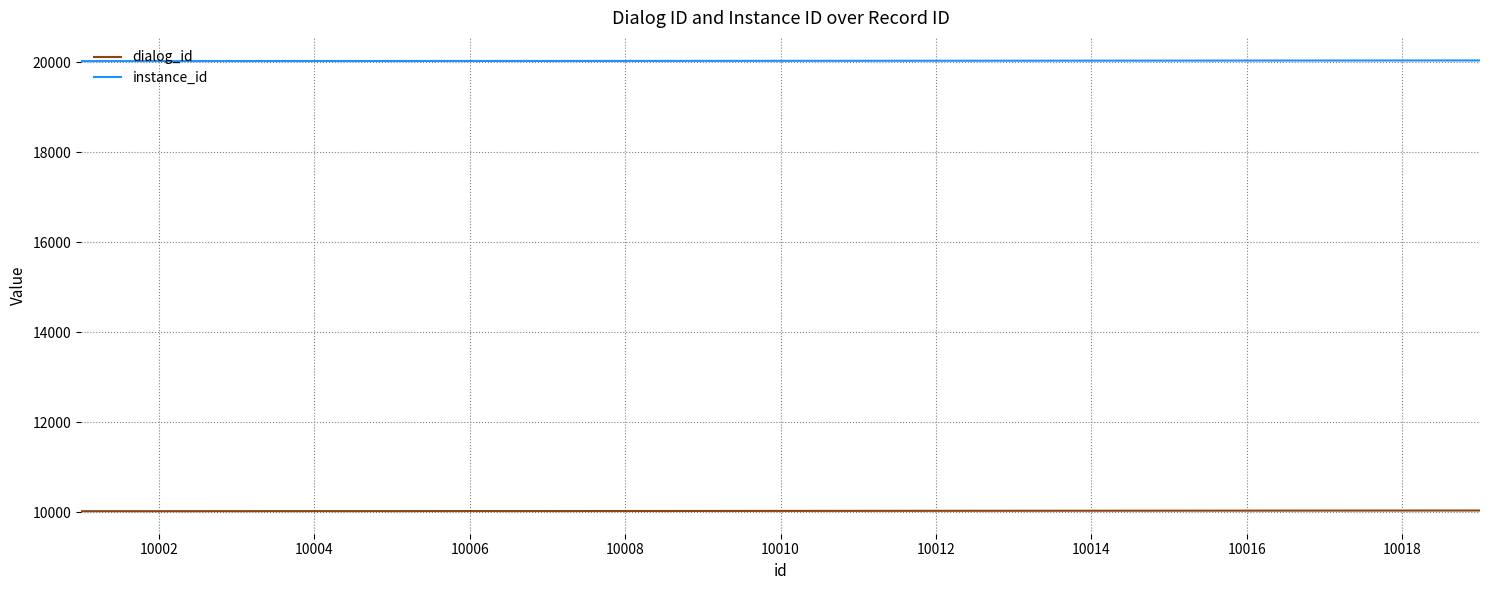

List the series in order of their overall mean, lowest first.

dialog_id, instance_id